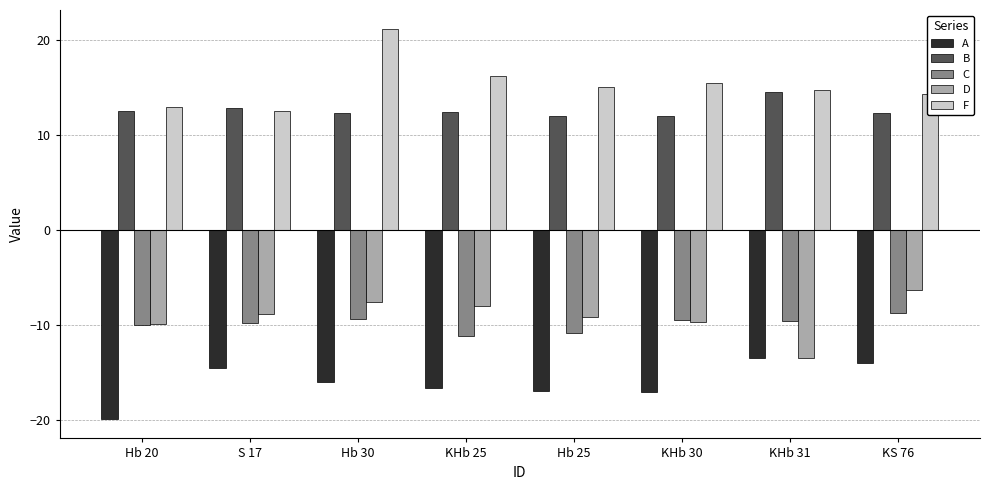

What is the highest value of the B series?

14.5